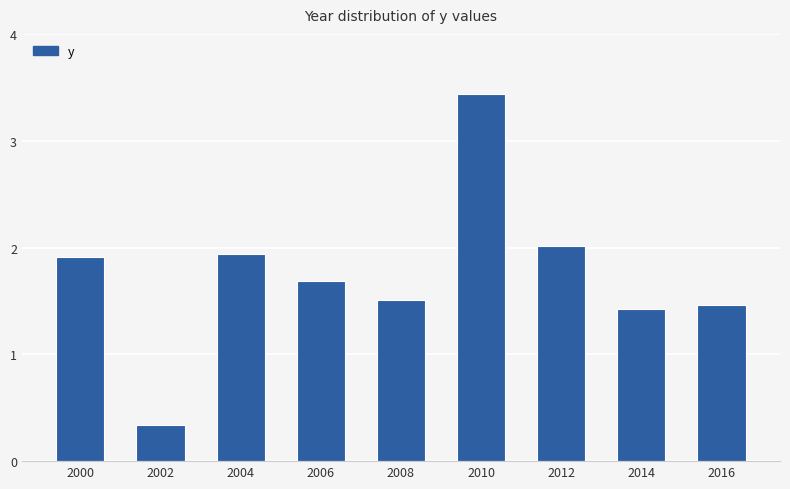

What is the change in value from 2010 to 2014?

-2.0